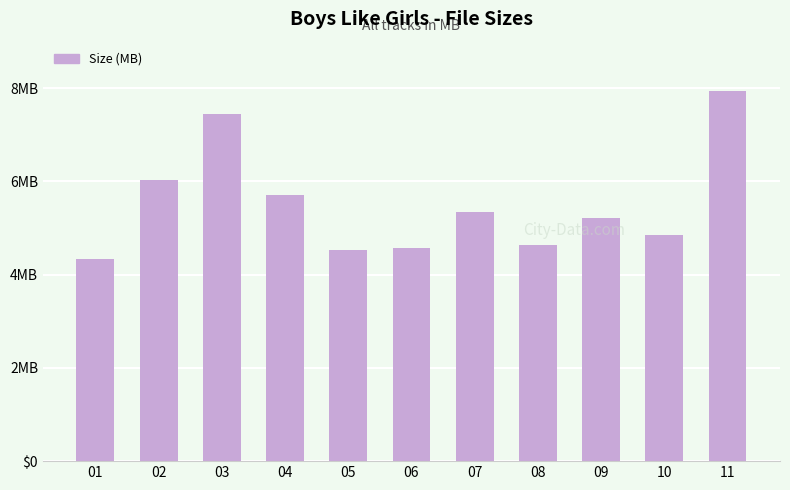

Are the bars horizontal?

No